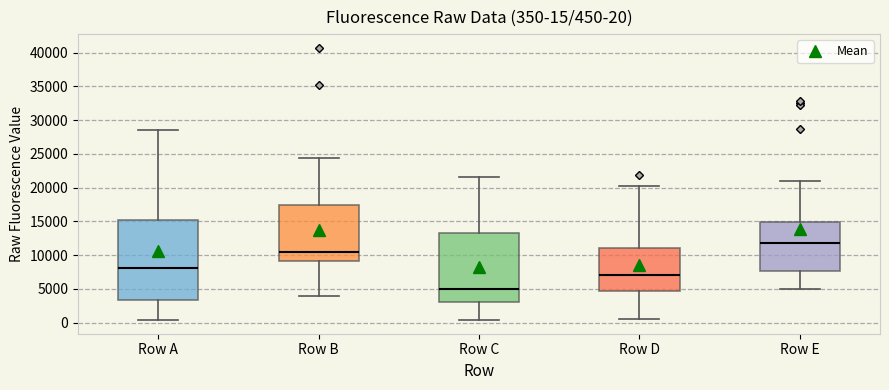

Which box is the tallest, from its lower edge to its upper edge?

Row A